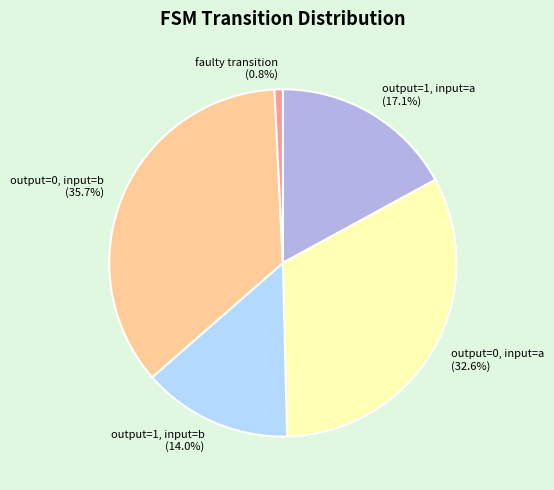

To the nearest percent, what is the average slice percentage?

20%